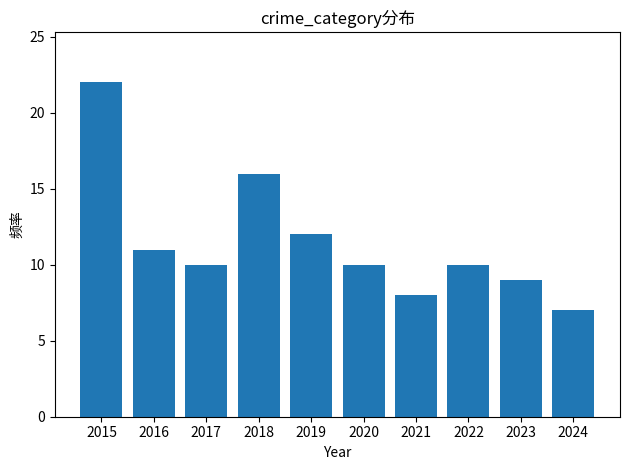

What value does the data have at 2015, to the nearest 5?

20